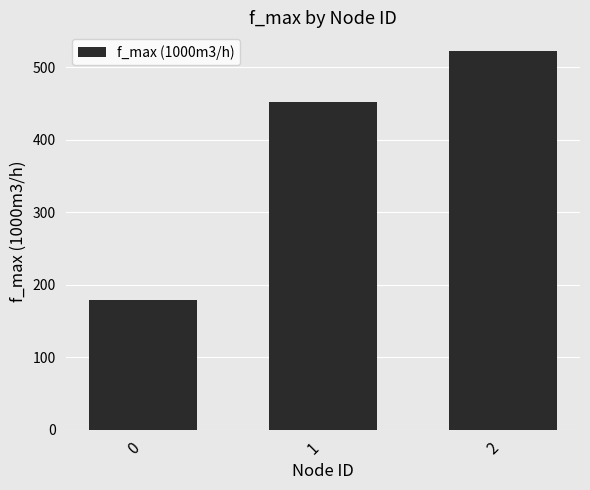

List the labels in order of value, largest first.

2, 1, 0